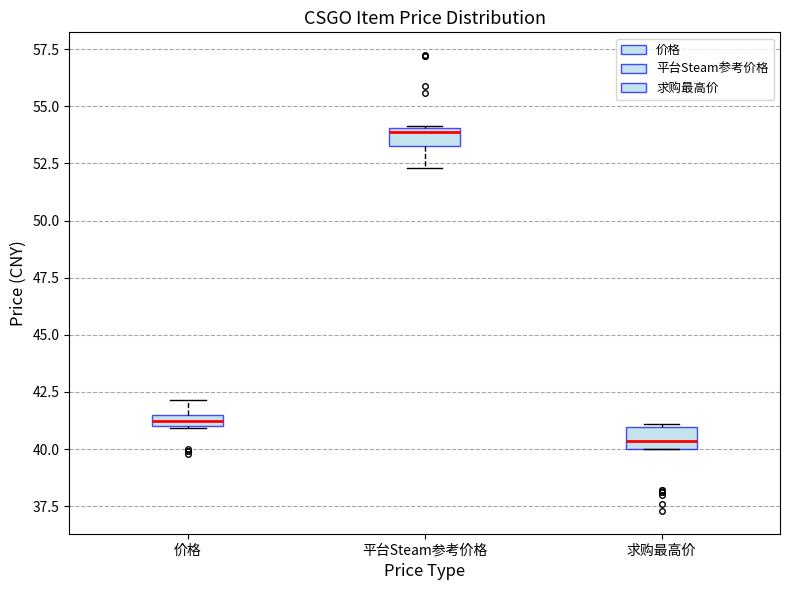

Which box's median line is the highest?

平台Steam参考价格